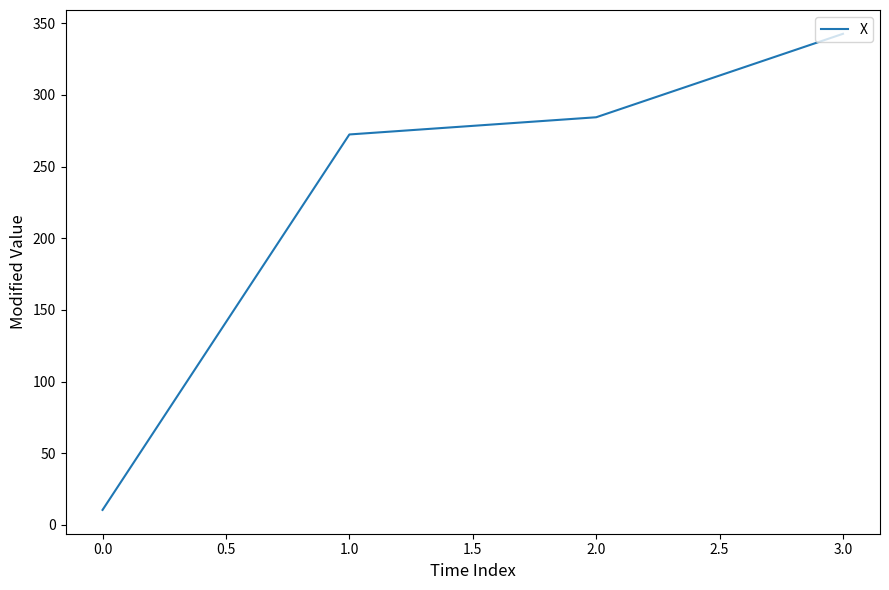

Which has a higher value, 2.0 or 0.0?

2.0